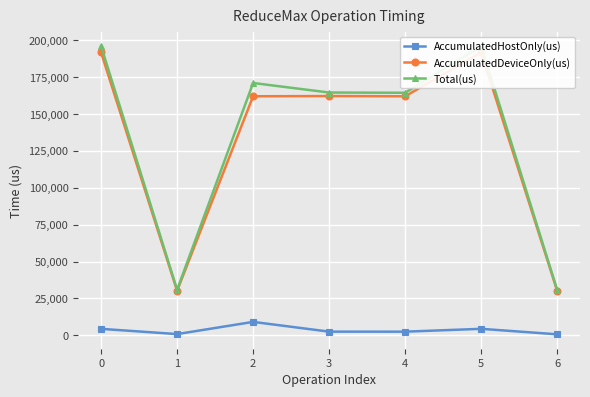

What value does the AccumulatedHostOnly(us) series have at 1?

734.7